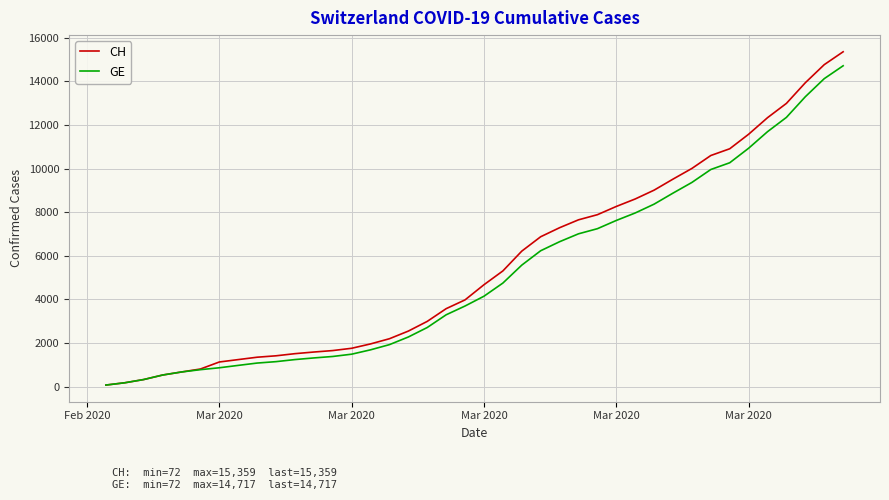

Which series has the largest range (max minus min)?

CH